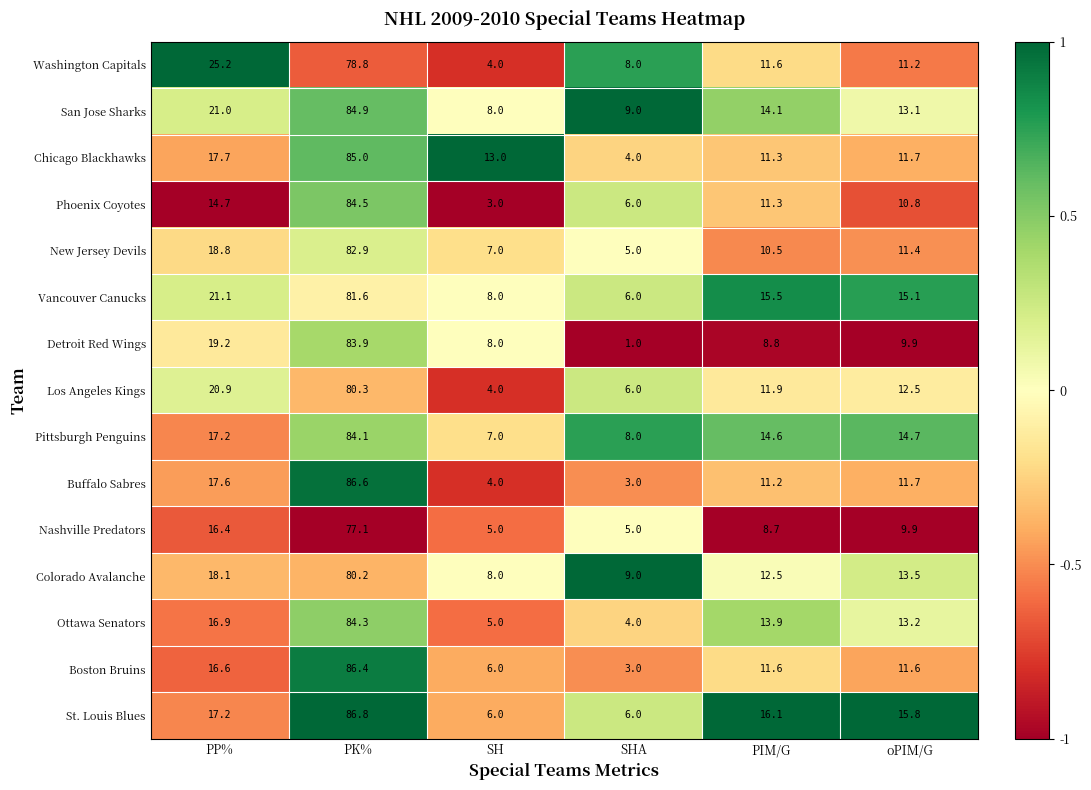

How many data points does each series have?

6